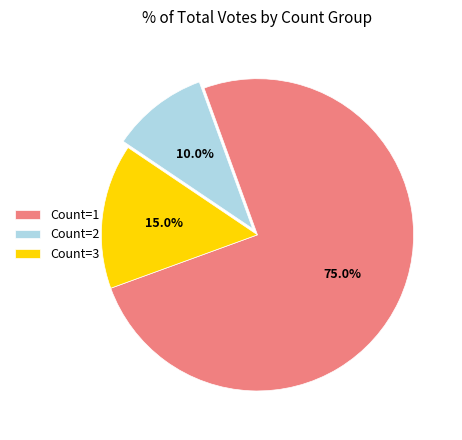

What is the total percentage of Count=3 and Count=2?

25.0%